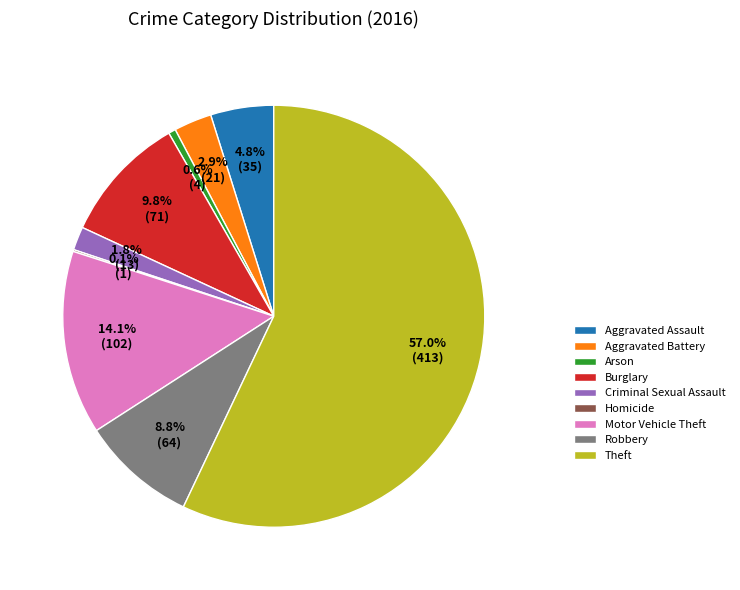

Between Motor Vehicle Theft and Burglary, which is larger?

Motor Vehicle Theft